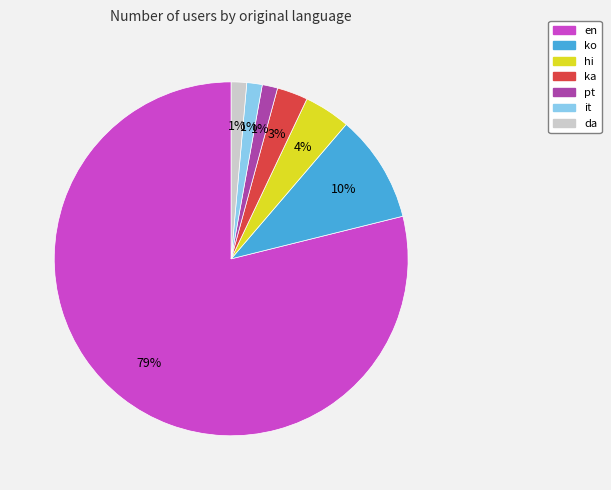

Does en account for over 50% of the chart?

Yes